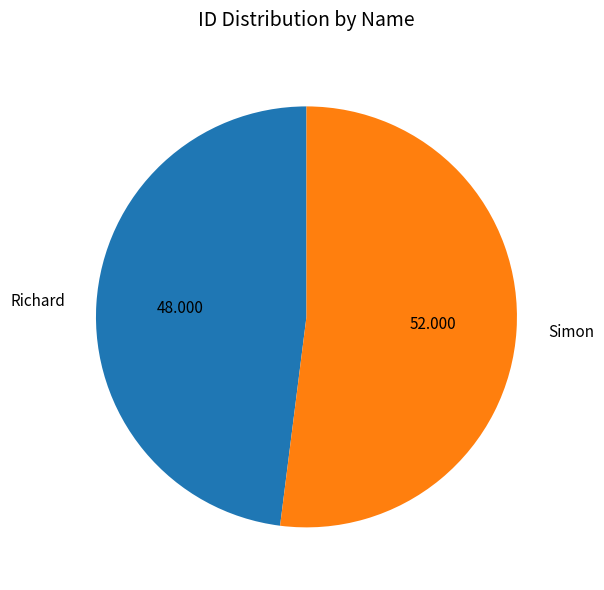

Between Richard and Simon, which is larger?

Simon